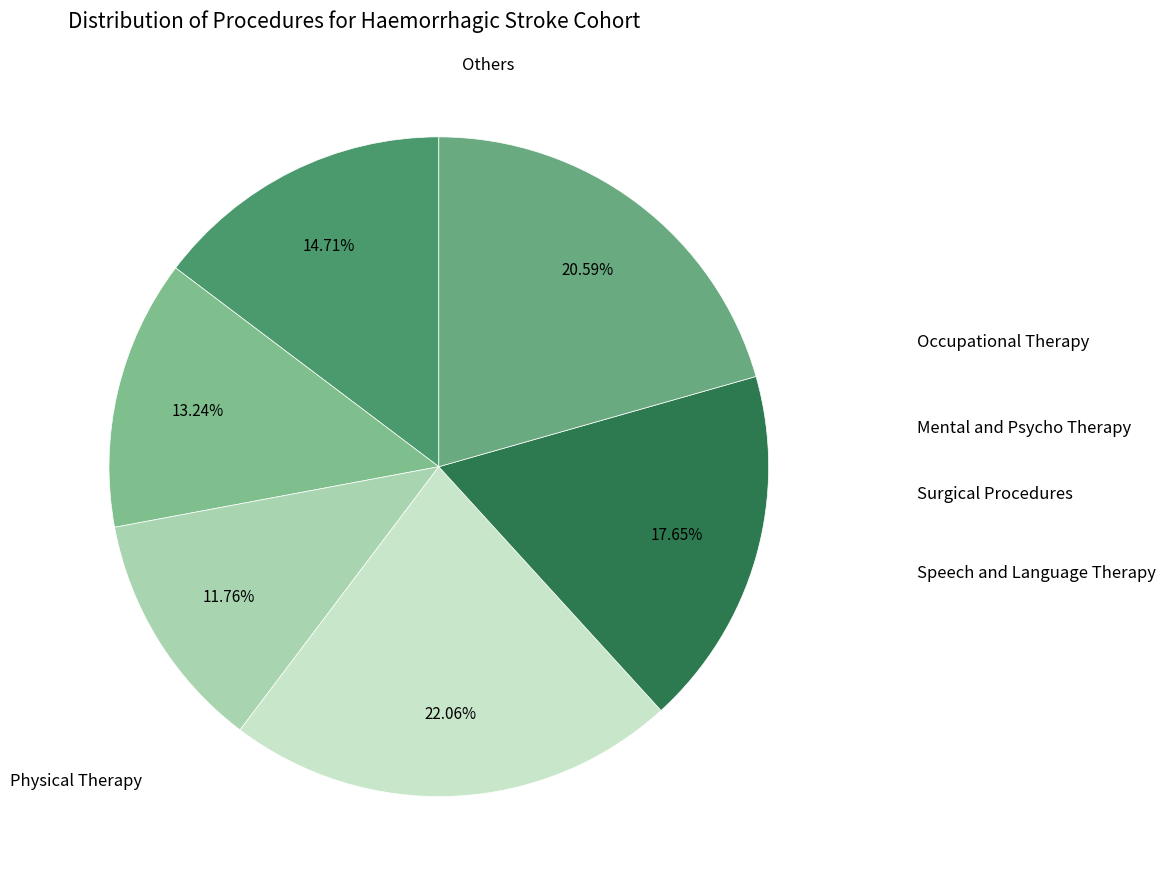

Count the number of slices in the pie.

6